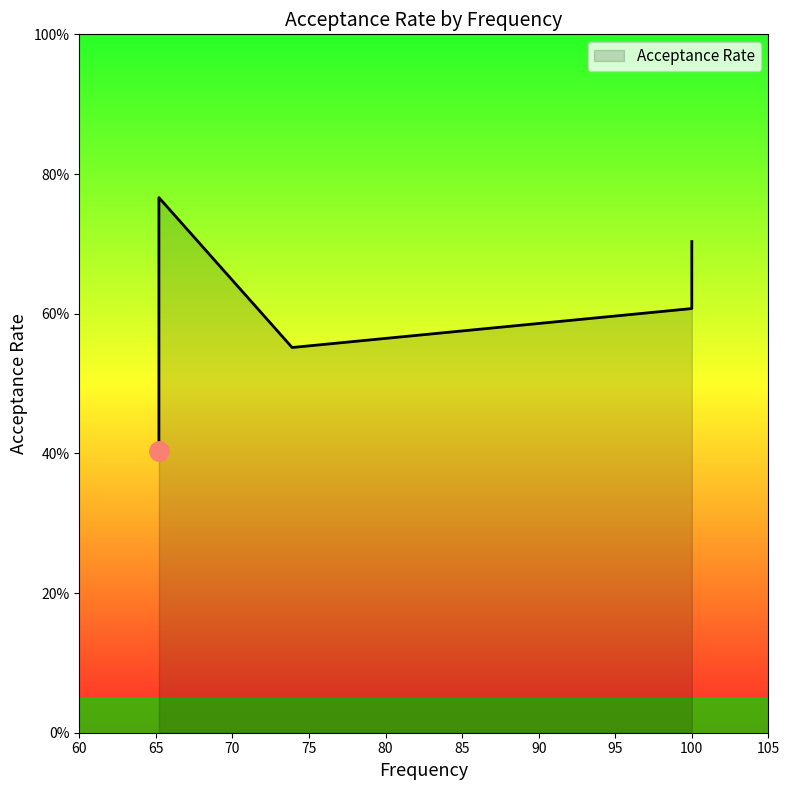

What is the label of the 5th point from the left?

65.2